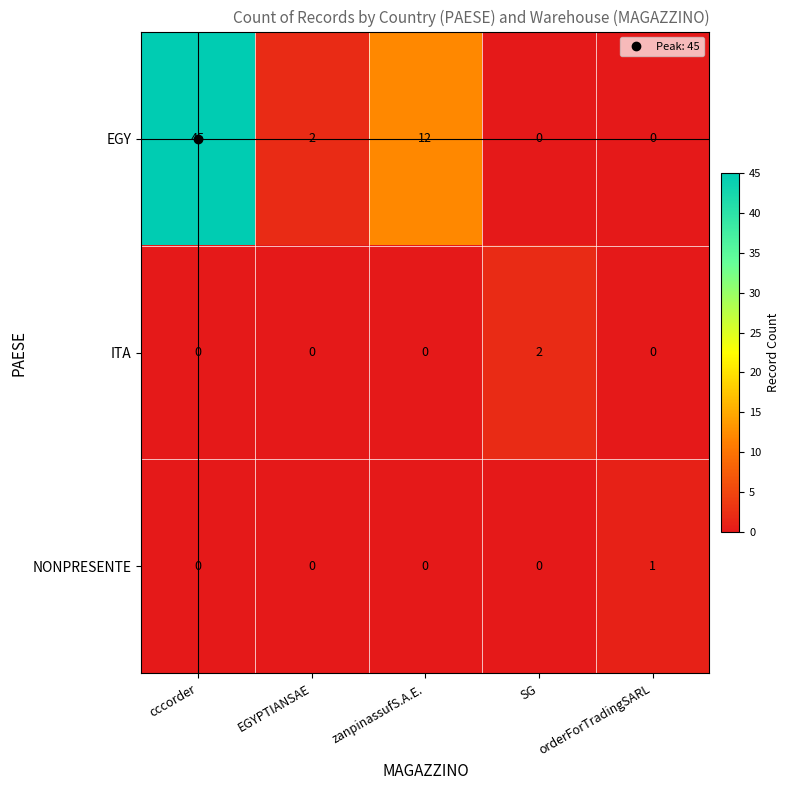

Between cccorder and EGYPTIANSAE, which series saw the biggest shift?

EGY